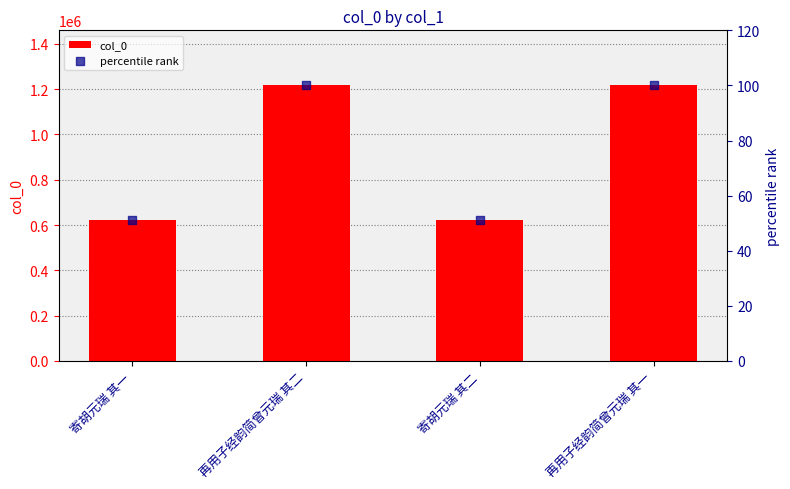

Which series reaches the maximum Y coordinate?

col_0